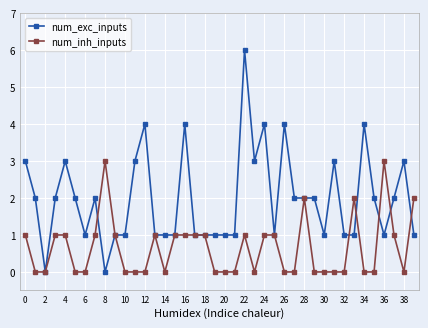

Rank the series by their maximum value, from lowest to highest.

num_inh_inputs, num_exc_inputs